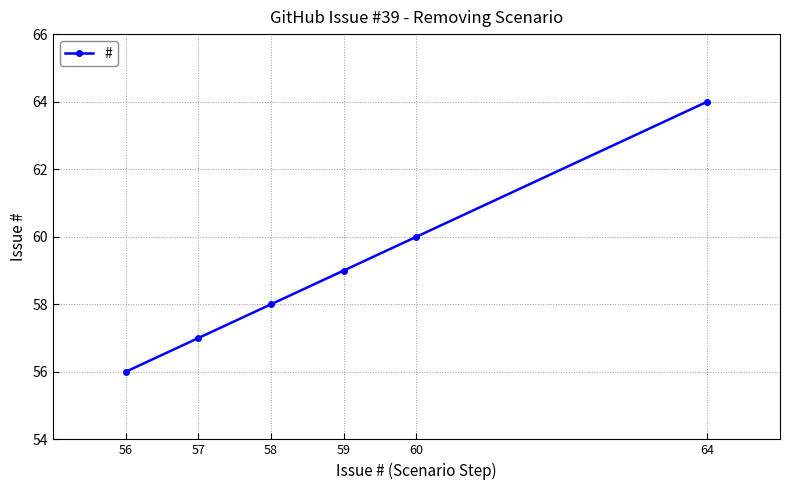

What is the sum of all values?

354